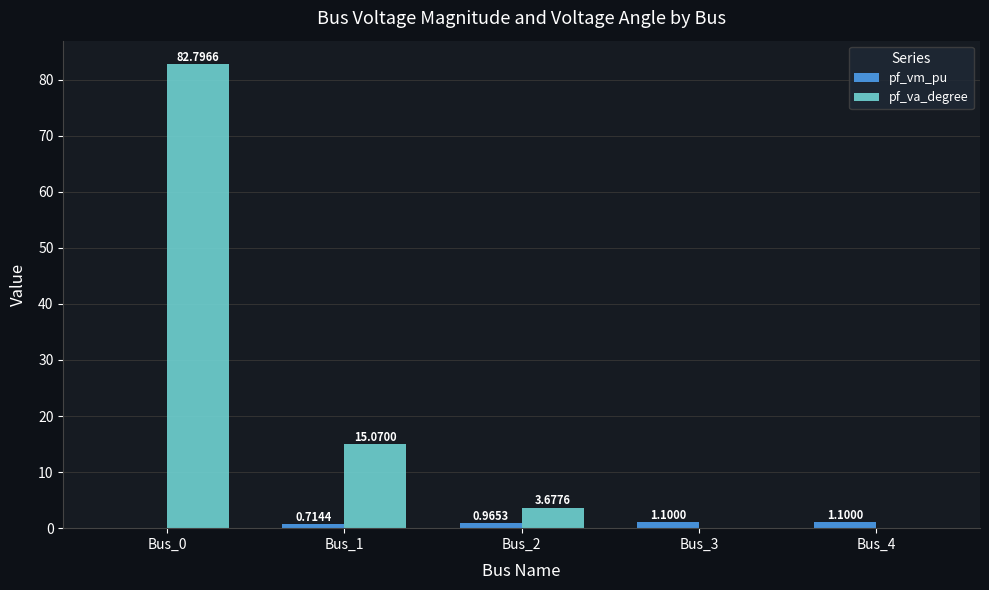

Which series has the largest total across all categories?

pf_va_degree